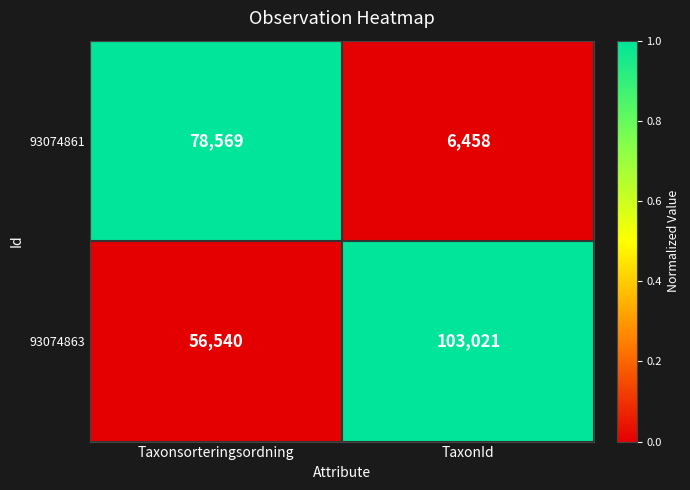

What is the minimum value for 93074861?

6458